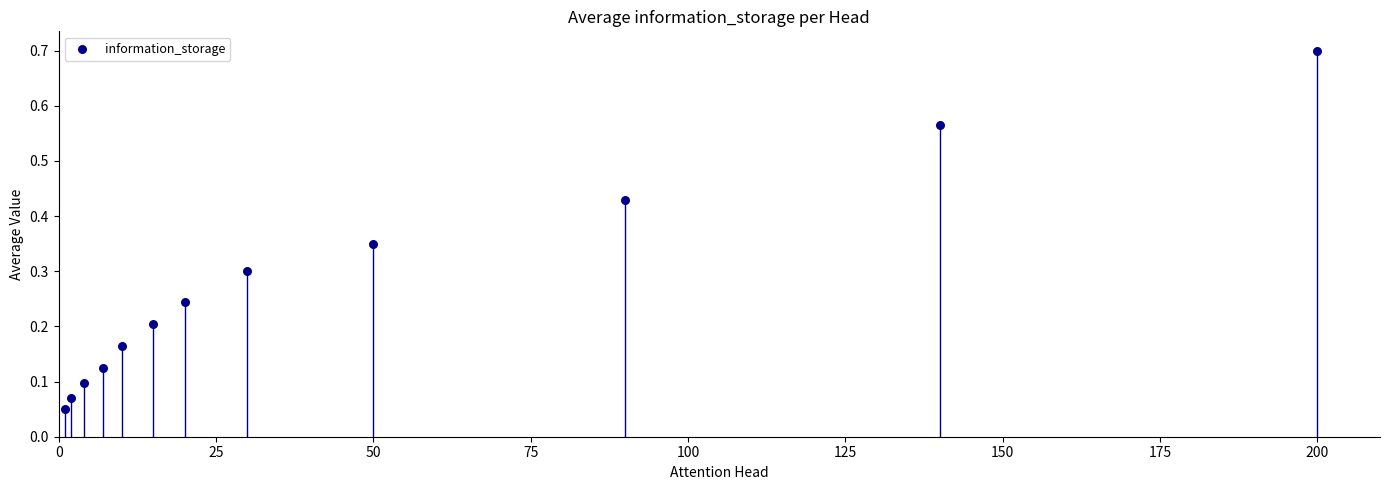

What is the average X value?

47.4